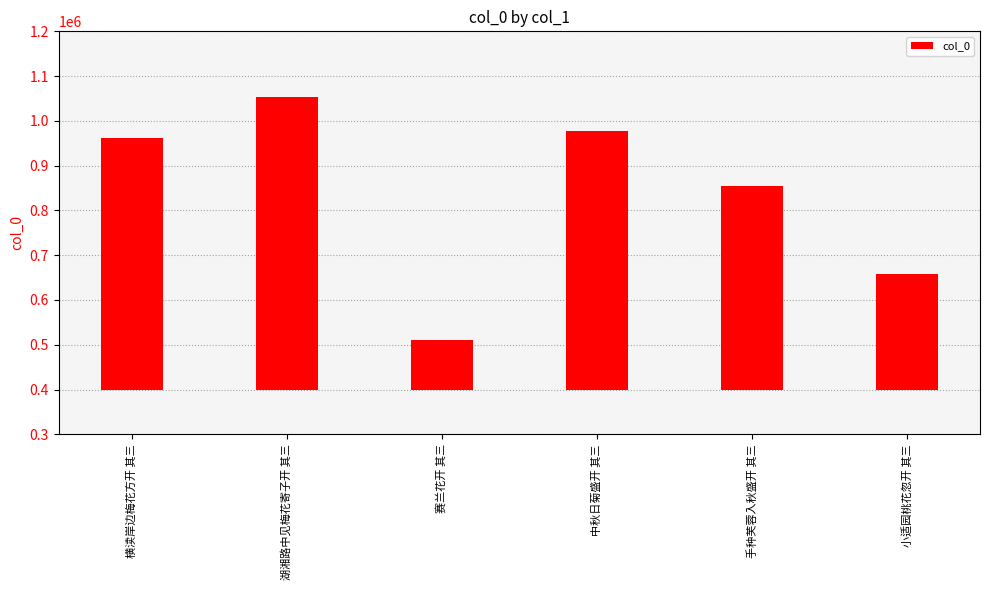

What position from the right is 中秋日菊盛开 其三?

3